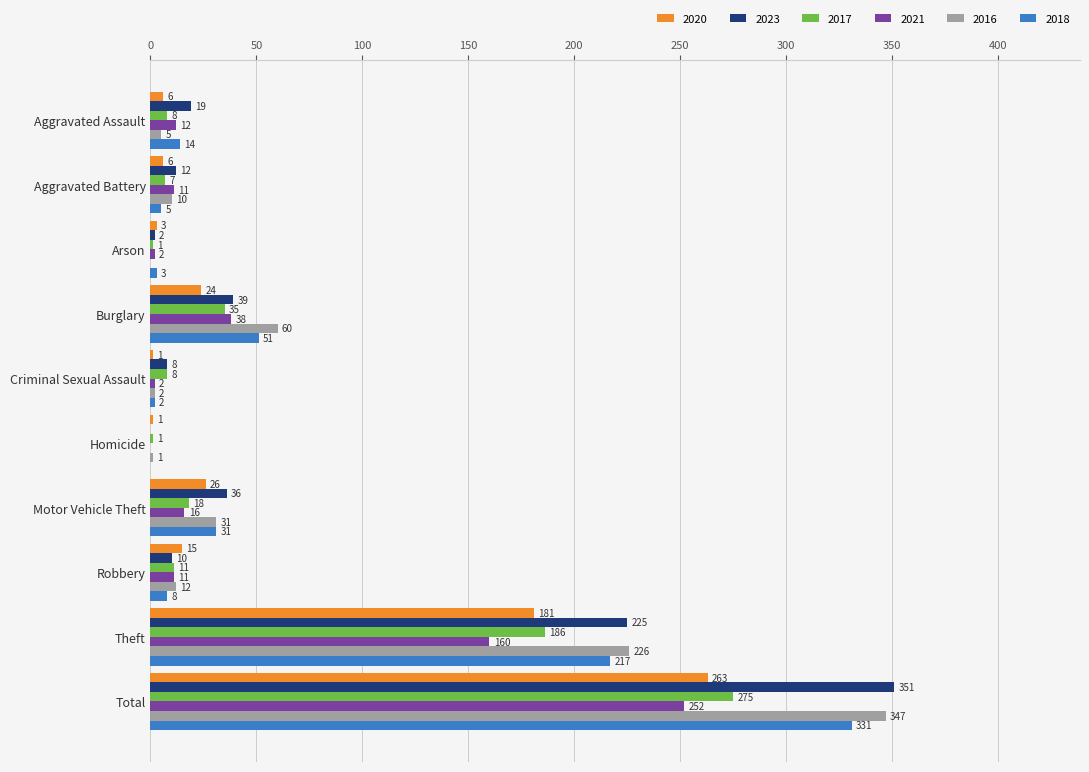

At which label is 2018 closest to 165?

Theft